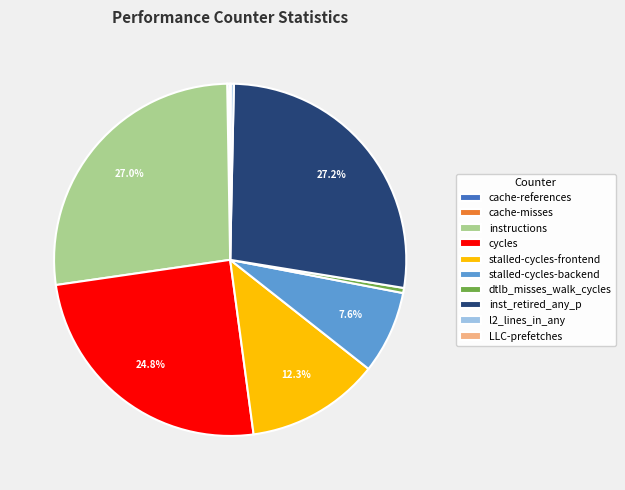

What percentage do inst_retired_any_p and stalled-cycles-backend together represent?

34.8%